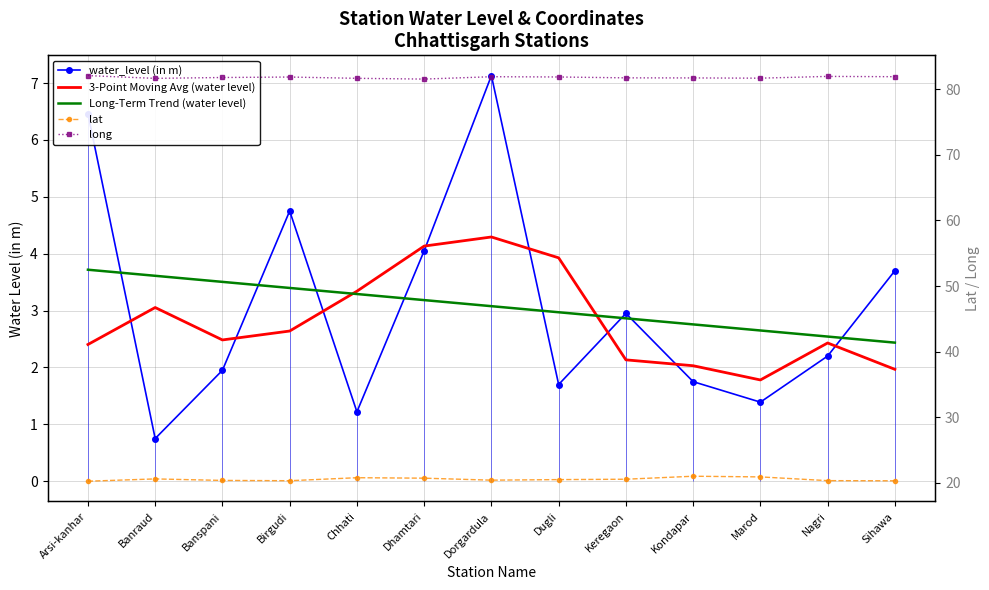

In lat, how many points are lower than both neighbors (excluding endpoints)?

2